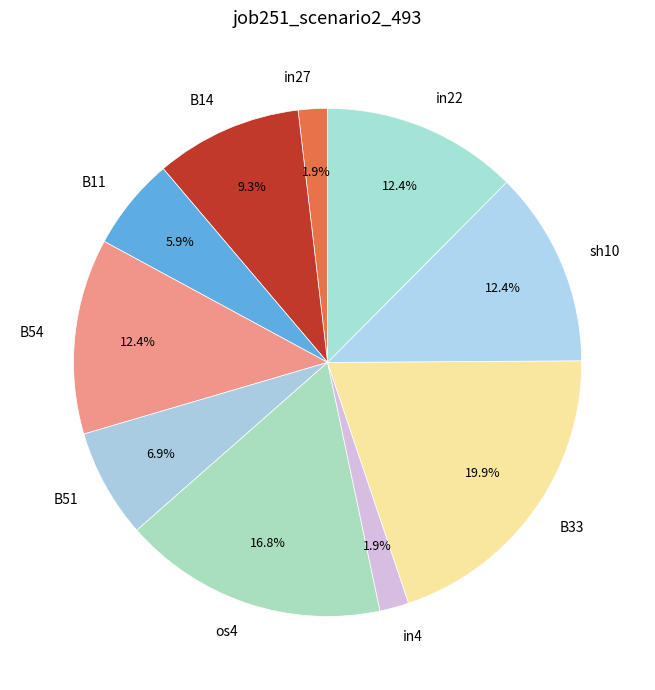

What is the largest slice in the pie chart?

B33